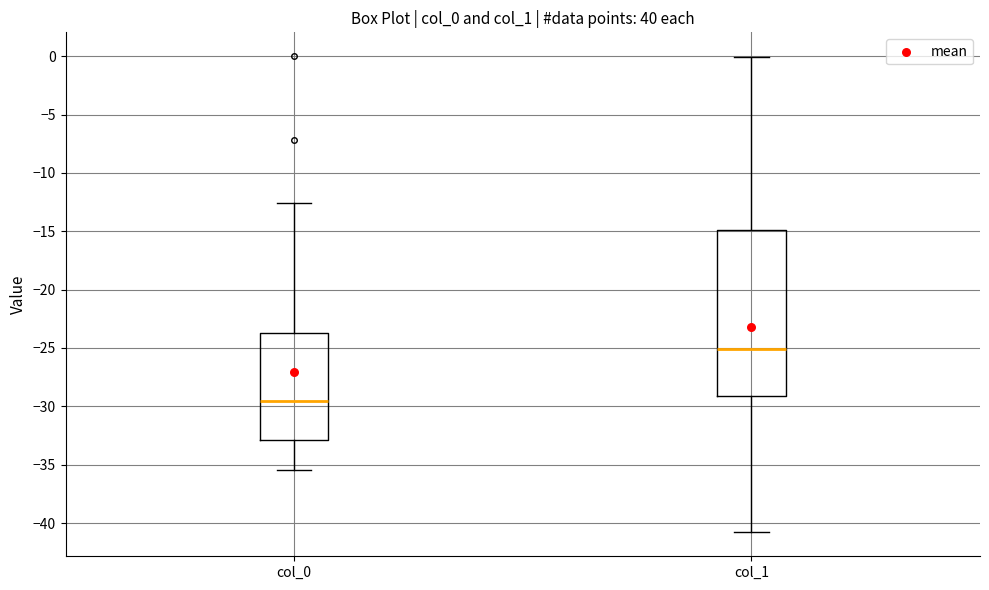

Reading left to right, read every box against the y-axis: the position of its median line, the range the box covers, and the ends of its whiskers. The values are not printed on the chart, so give them approximately, as read against the axis.

col_0: median -29.5, box -33.0 to -23.5, whiskers -35.5 to -12.5
col_1: median -25.0, box -29.0 to -15.0, whiskers -41.0 to 0.0